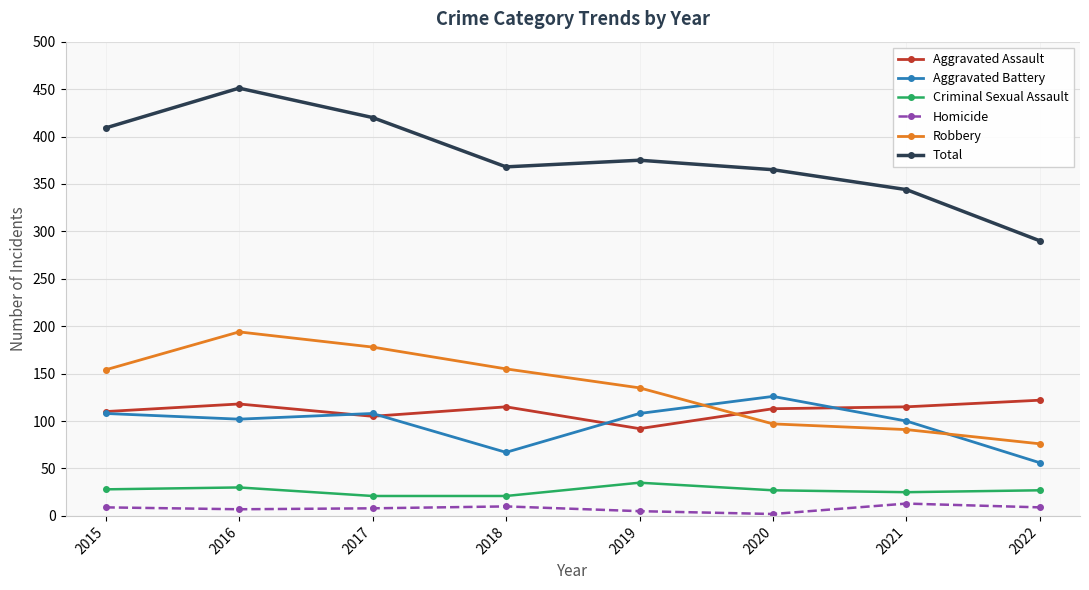

What is the total value across all series at 2016?

902